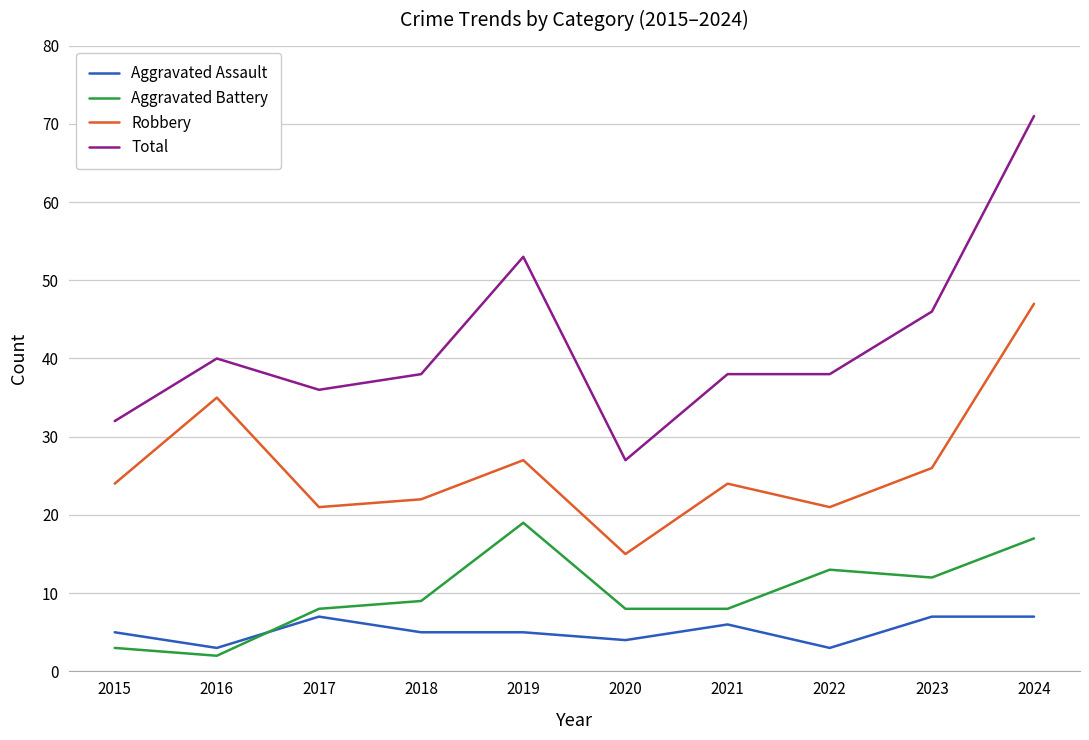

What is the total value across all series at 2023?

91